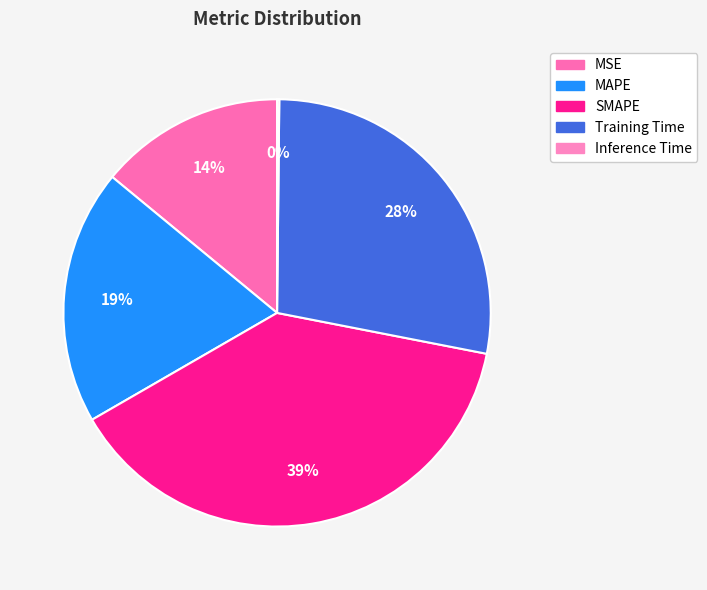

True or false: MSE accounts for 14% of the total.

True